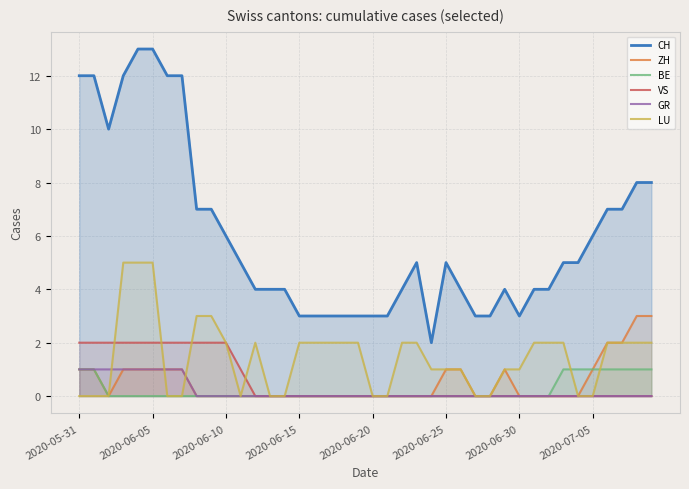

True or false: ZH and CH intersect in this chart.

False